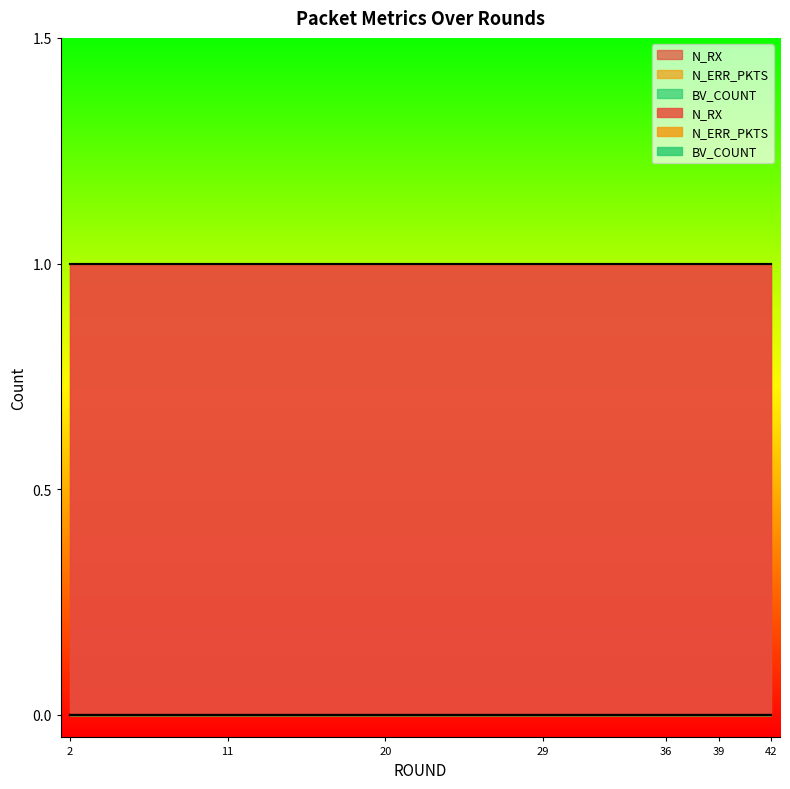

Which category has the highest value in the BV_COUNT series?

2